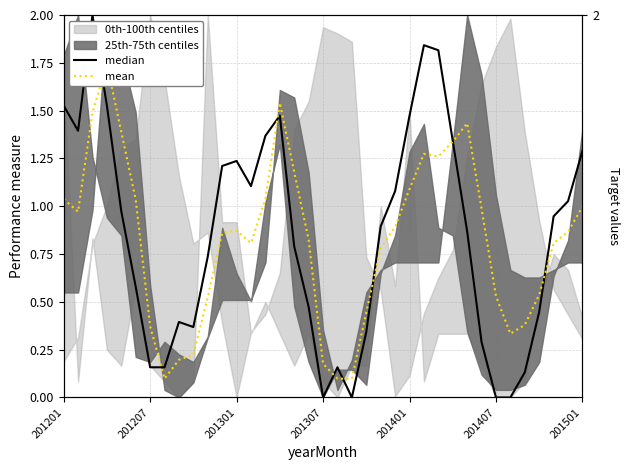

What is the maximum value for median?

2.0